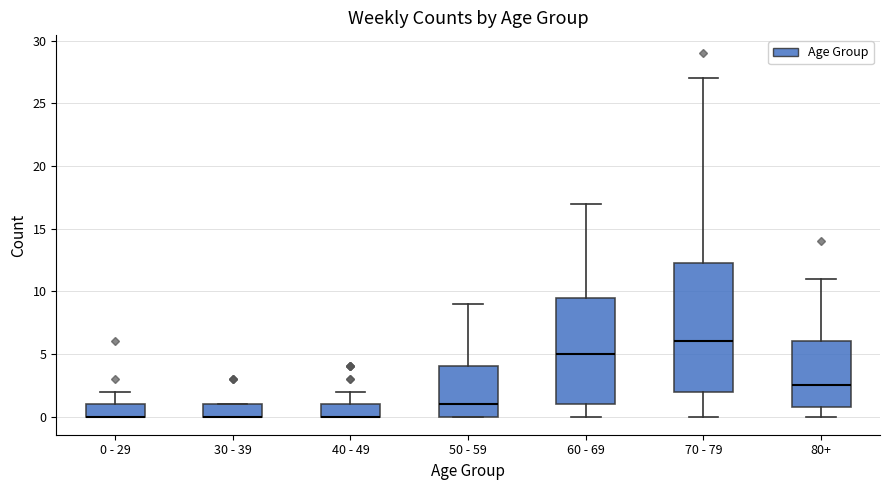

Comparing the boxes themselves (not the whiskers), which one is the tallest?

70 - 79